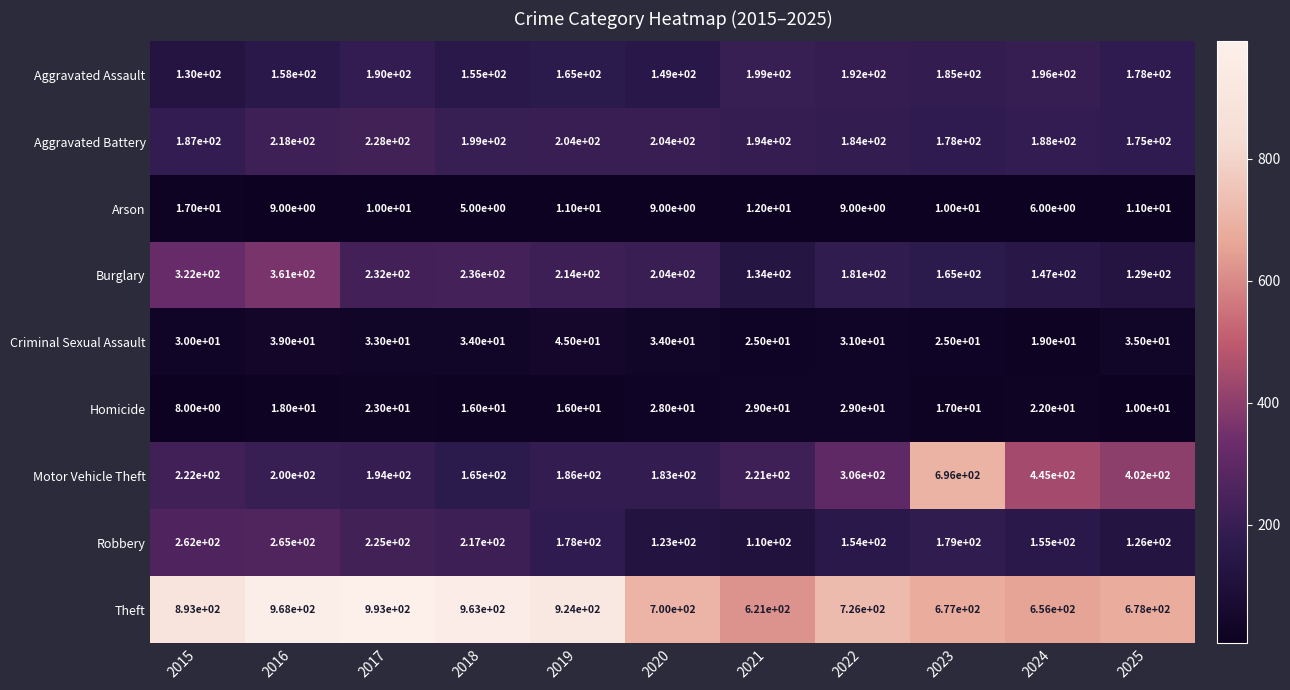

What is the difference between the maximum and minimum values in the Aggravated Battery series?

53